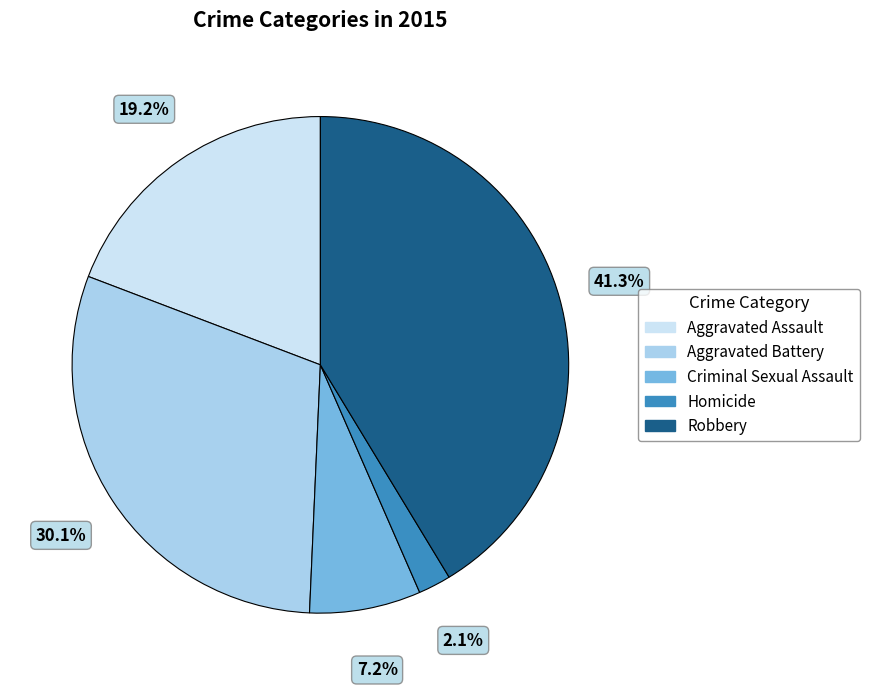

How many slices are in this pie chart?

5